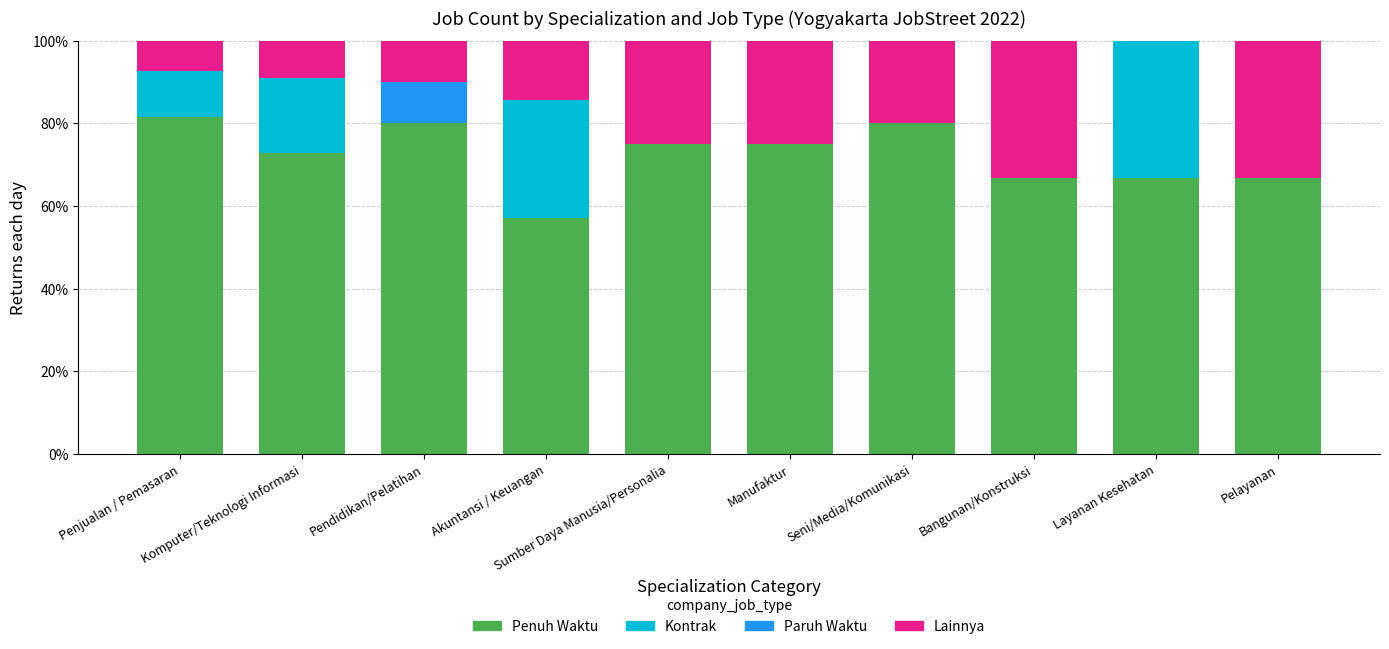

Are the bars horizontal?

No